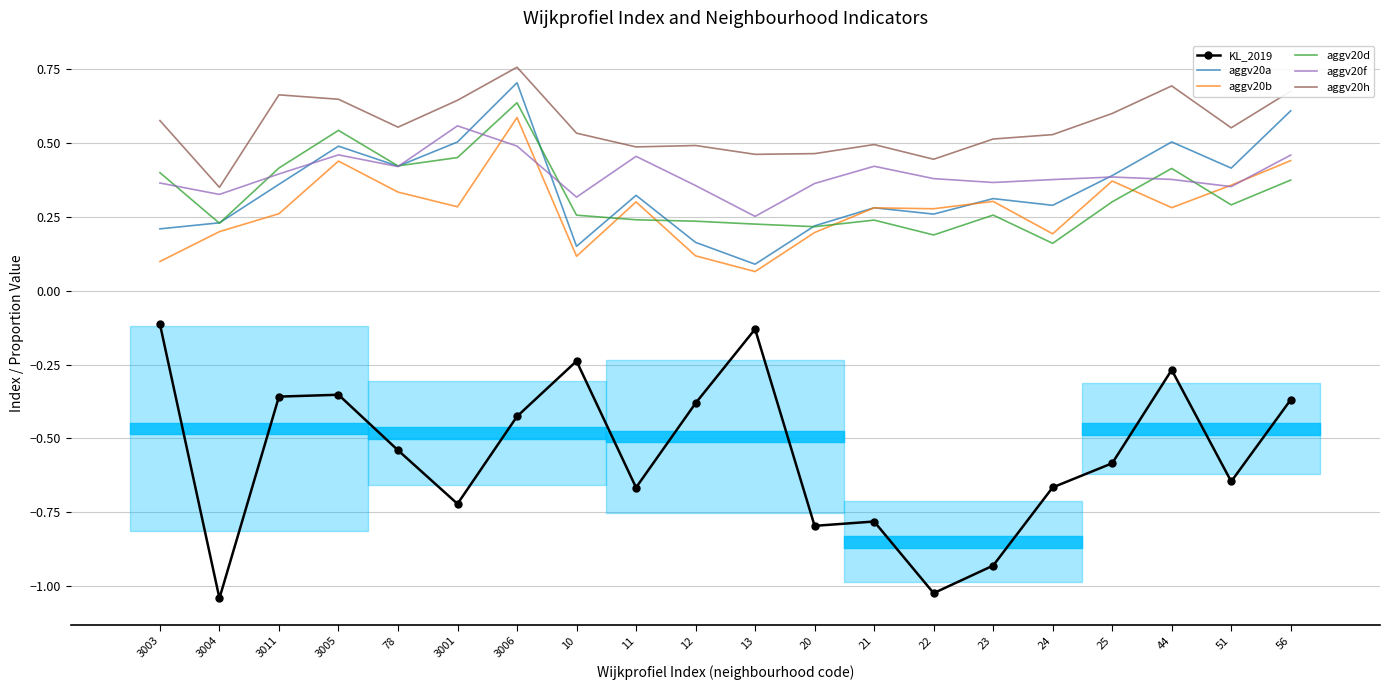

The value of KL_2019 at 12 is -0.4. True or false?

True